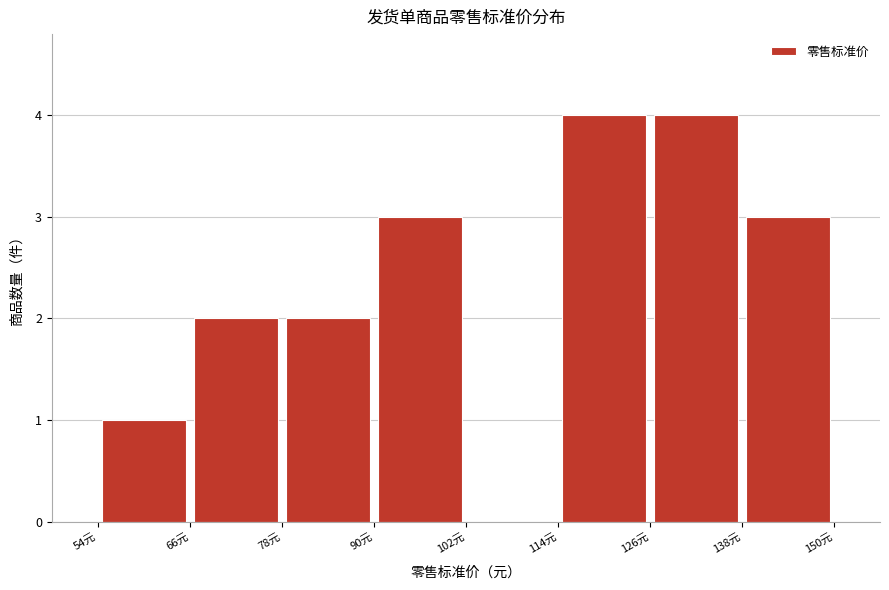

Reading left to right, list every bar in this chart as the range it spans on the x-axis followed by its height. The values are not printed on the chart, so give them approximately, as read against the axis.

54 to 66: 1
66 to 78: 2
78 to 90: 2
90 to 102: 3
102 to 114: 0
114 to 126: 4
126 to 138: 4
138 to 150: 3